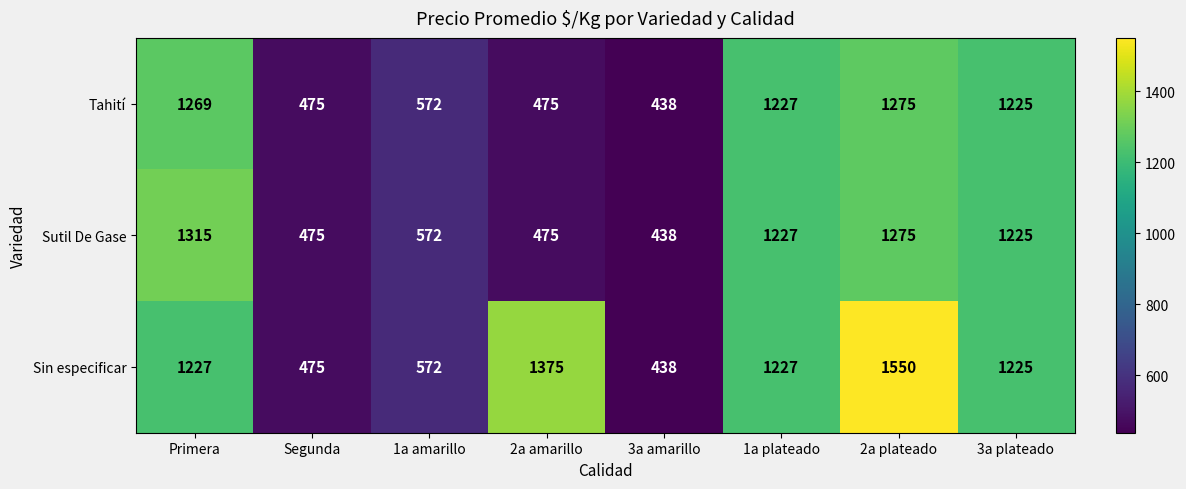

Where is Sutil De Gase nearest to the value 876?

1a amarillo